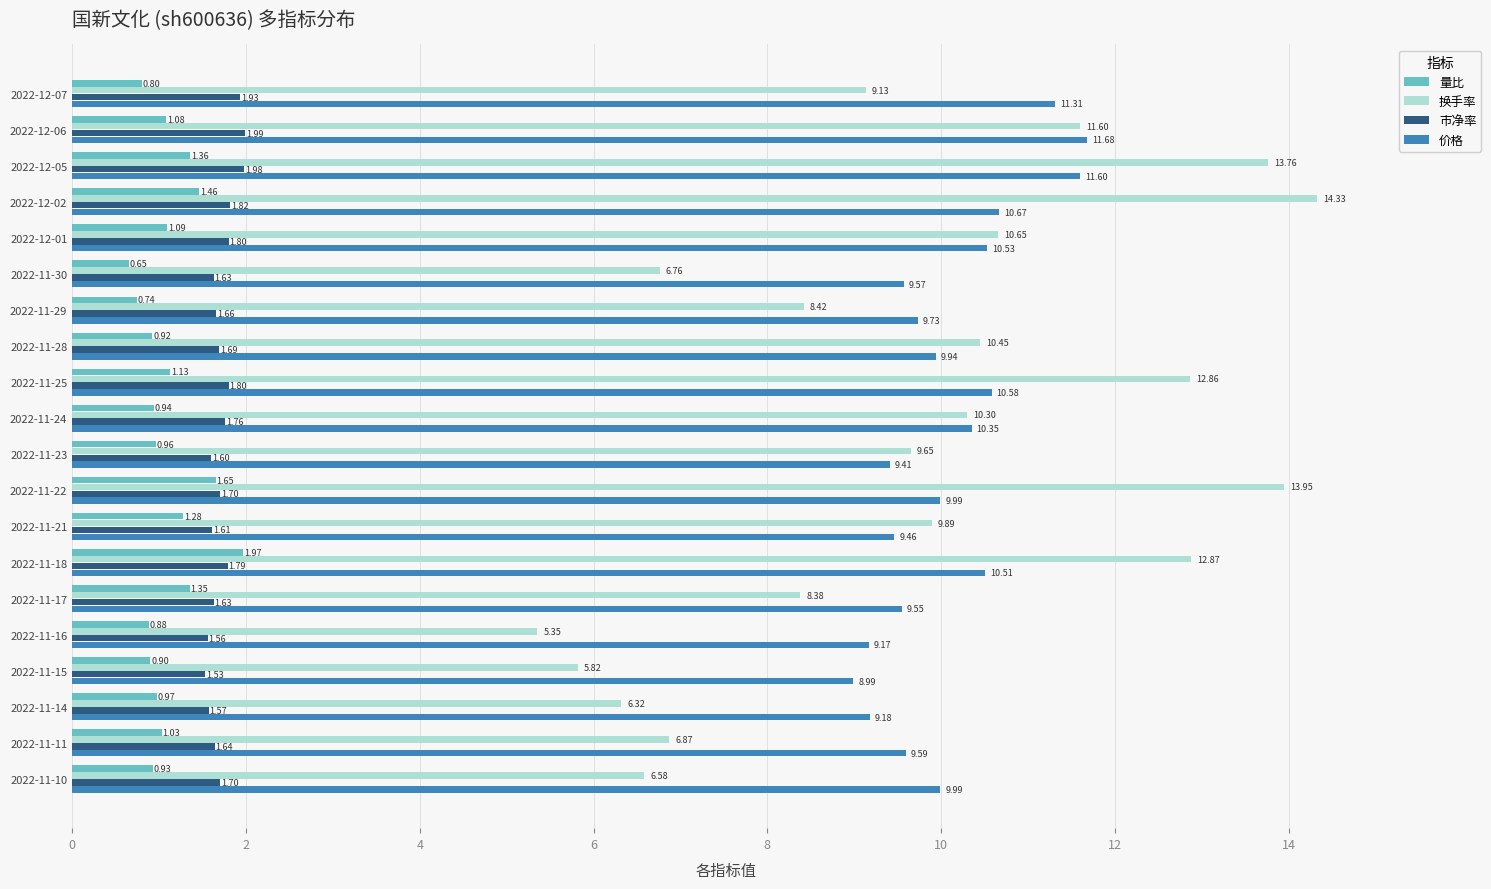

Between 2022-11-18 and 2022-11-10, which series saw the biggest shift?

换手率